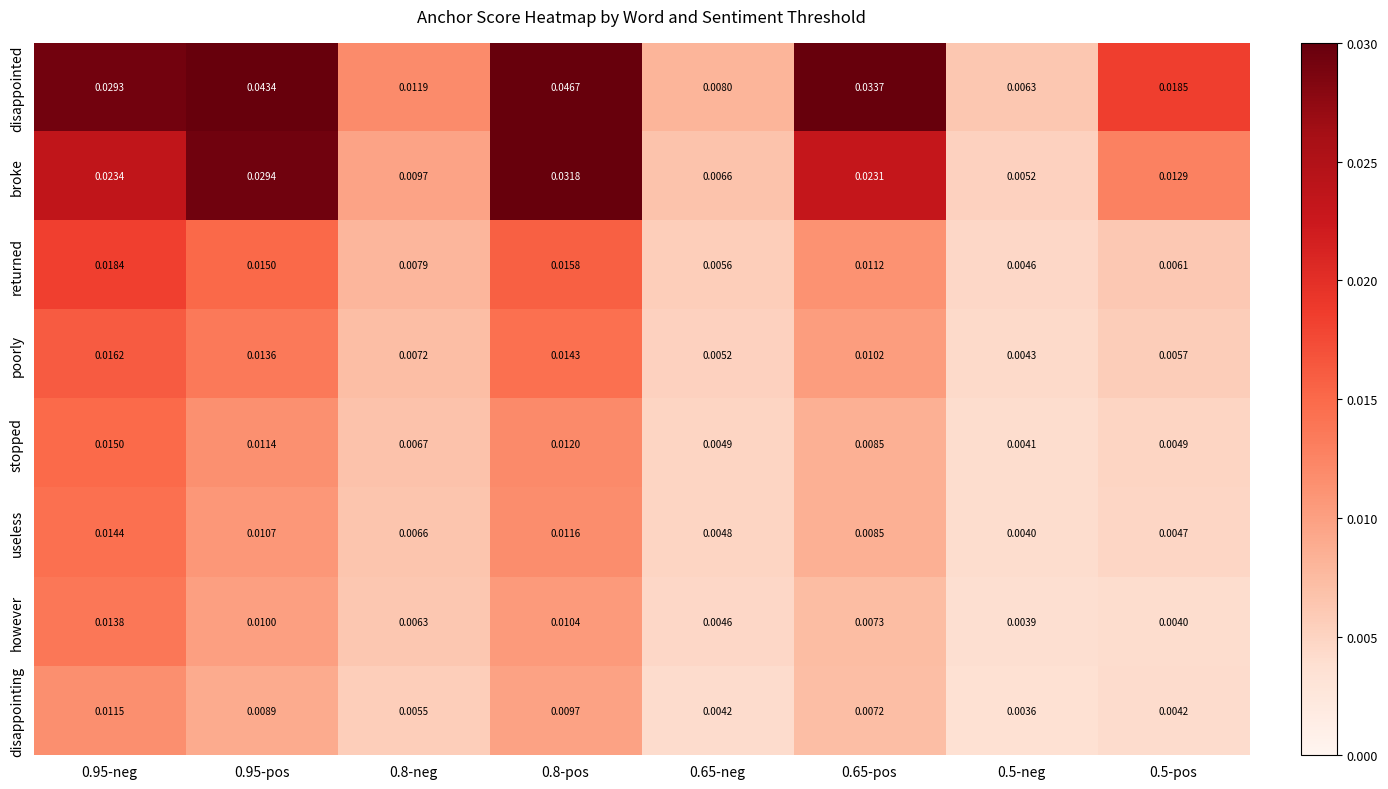

At 0.5-neg, list the series in order from smallest to largest.

disappointing, however, useless, stopped, poorly, returned, broke, disappointed